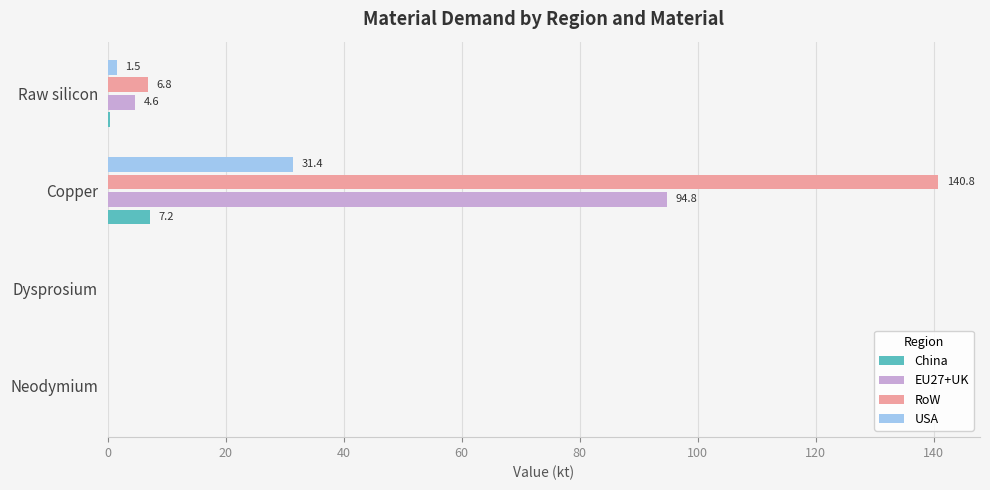

What are all the series names shown in the legend?

China, EU27+UK, RoW, USA